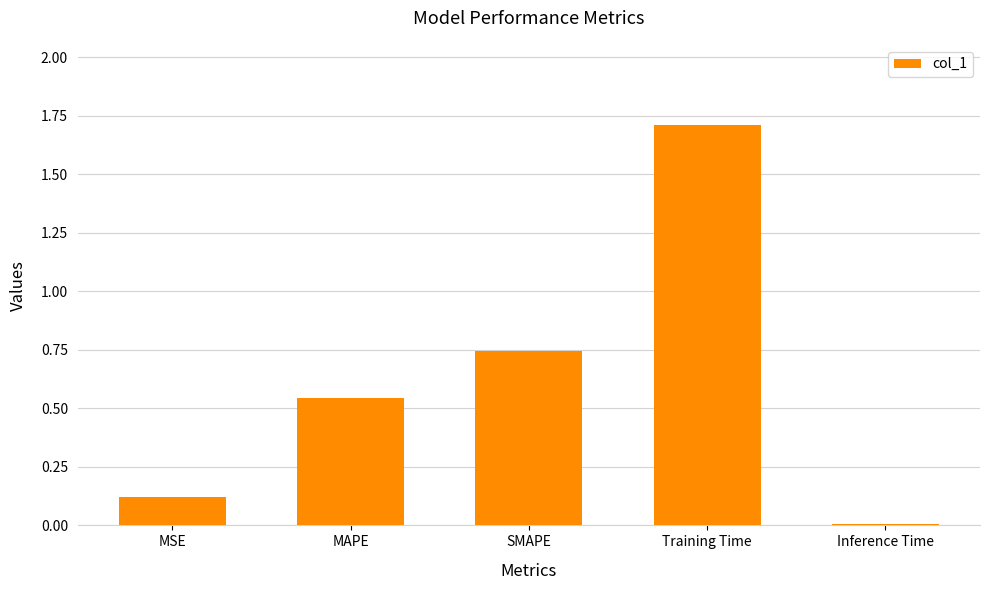

Which category has the highest value across all series?

Training Time